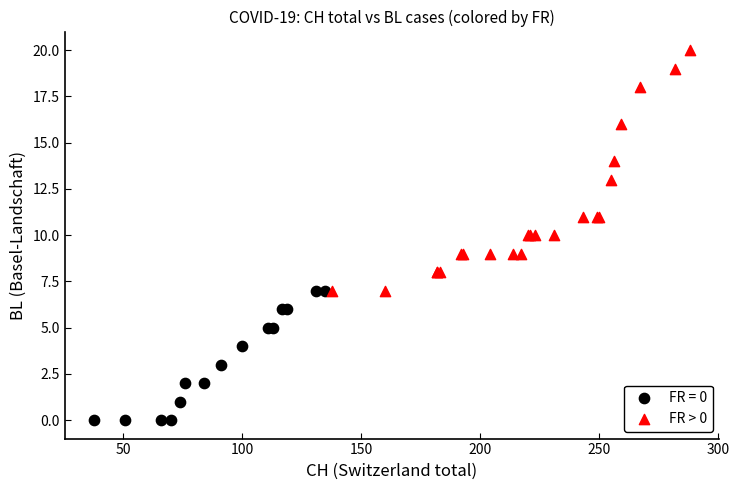

Which series has the widest spread of Y values?

FR > 0